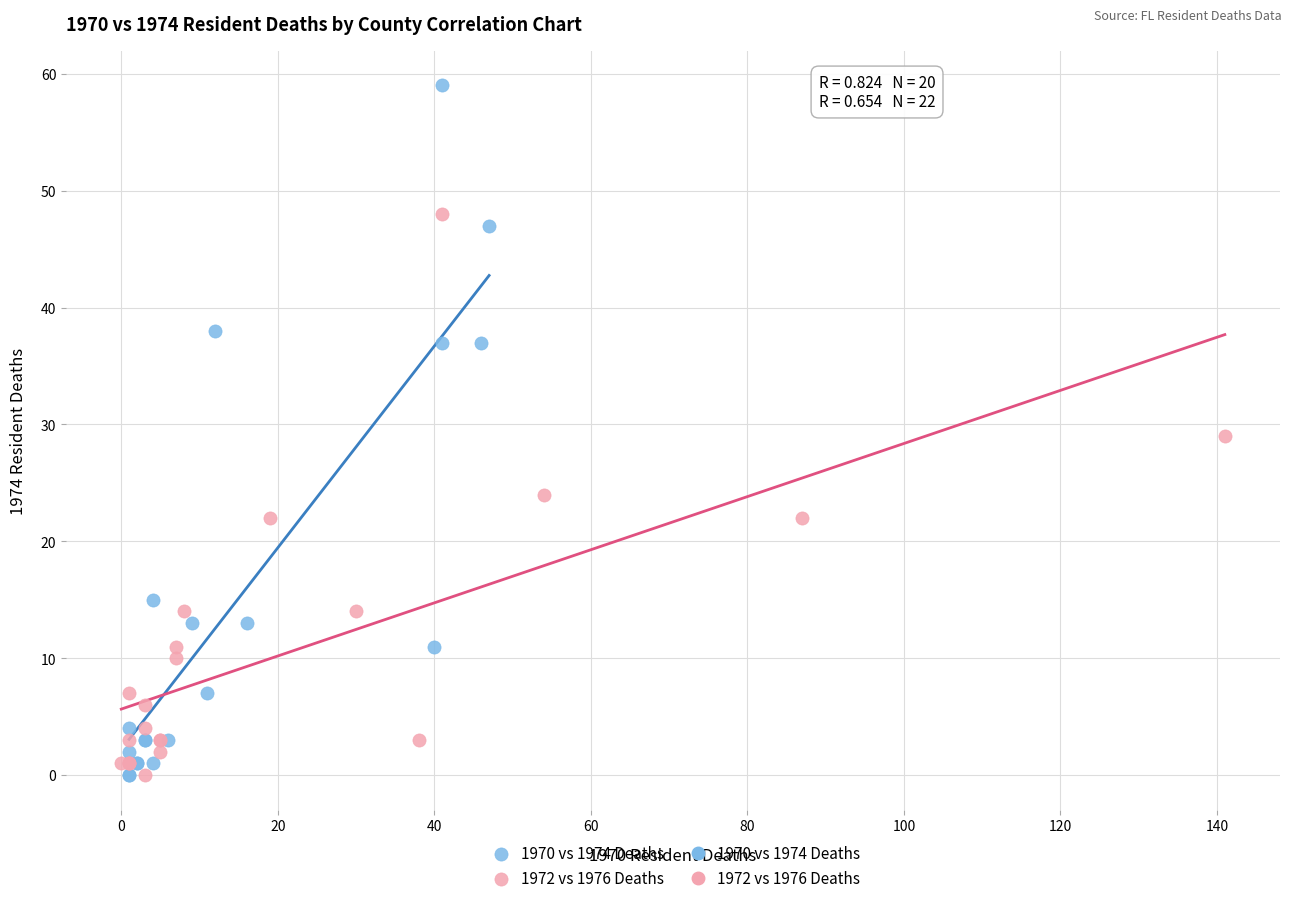

Which series has the largest Y range (max minus min)?

1970 vs 1974 Deaths